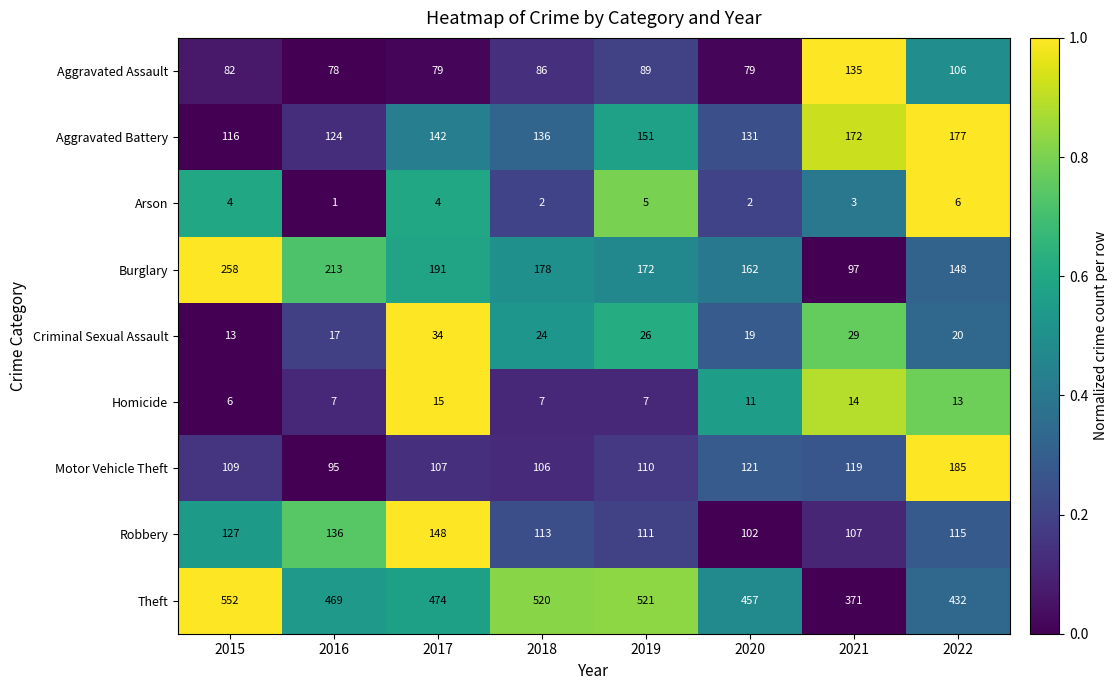

What is the difference between the Criminal Sexual Assault values at 2020 and 2018?

5